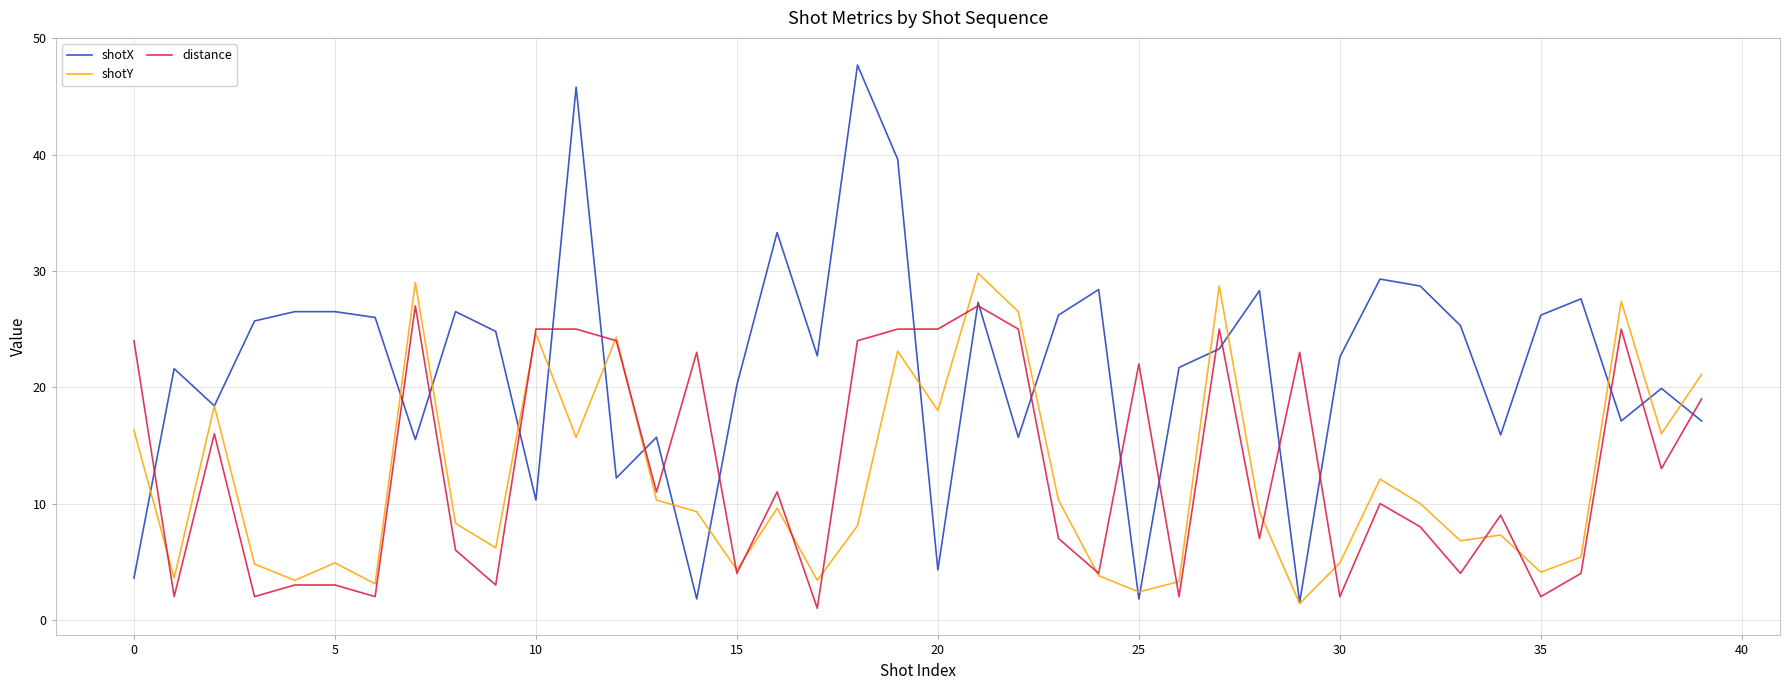

What is the maximum value for shotX?

47.7